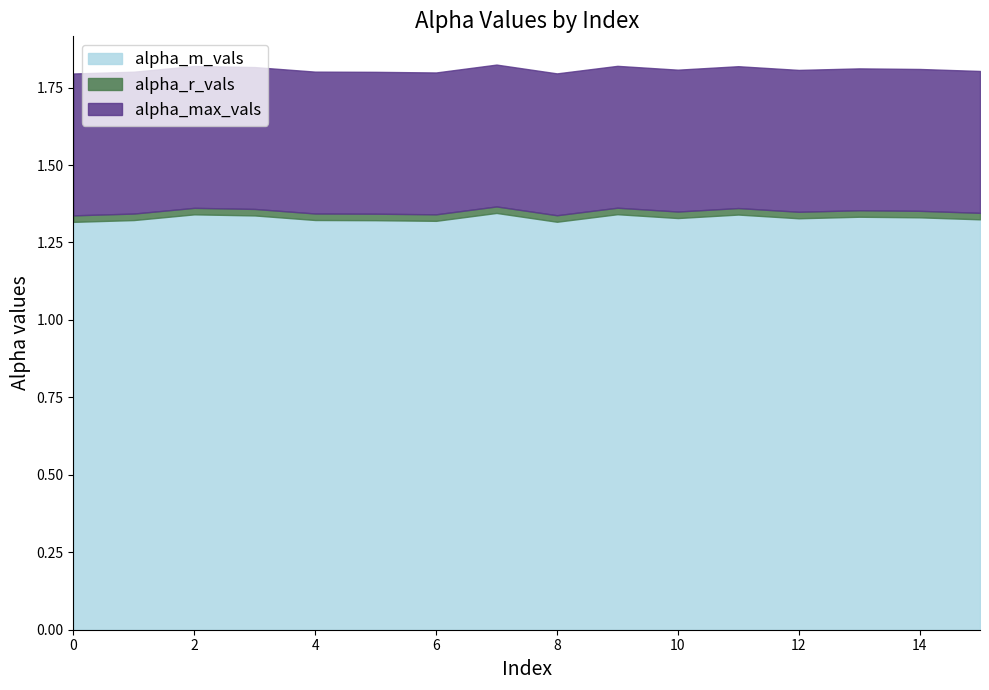

True or false: alpha_max_vals and alpha_r_vals intersect in this chart.

False